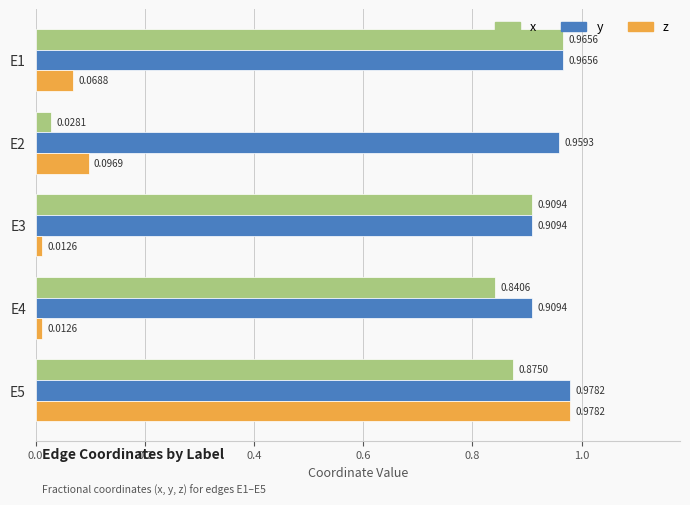

What is the difference between the second highest and minimum values in the y series?

0.1